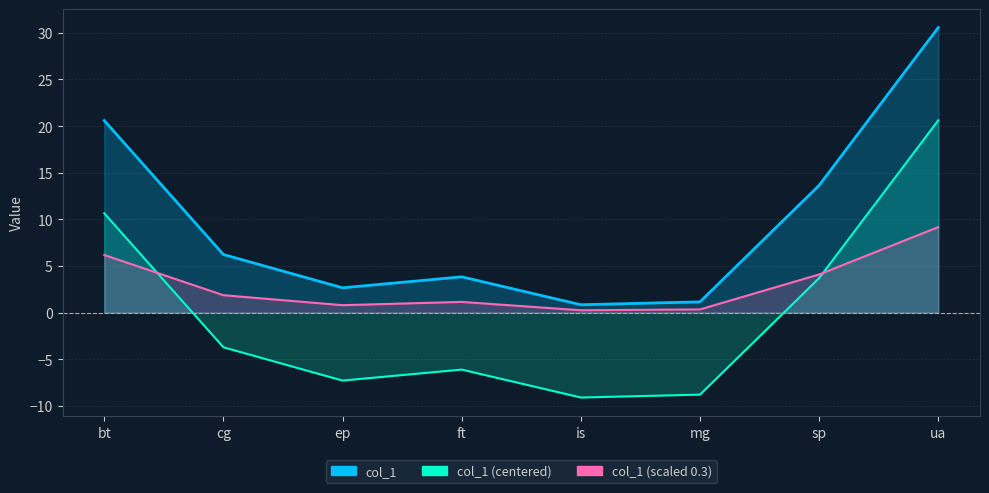

What is the ratio of the value at ft to the value at cg?

0.6